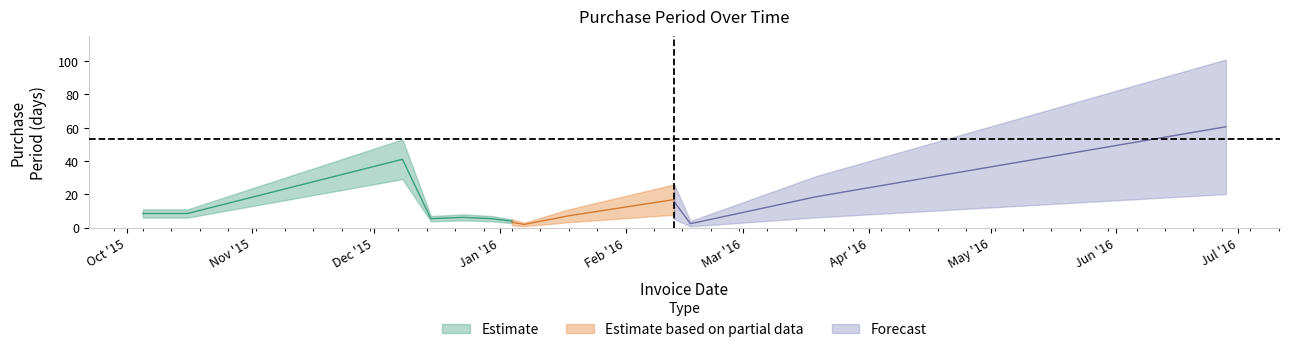

What is the ratio of the value at 2016-01-07 to the value at 2016-03-19?

0.1